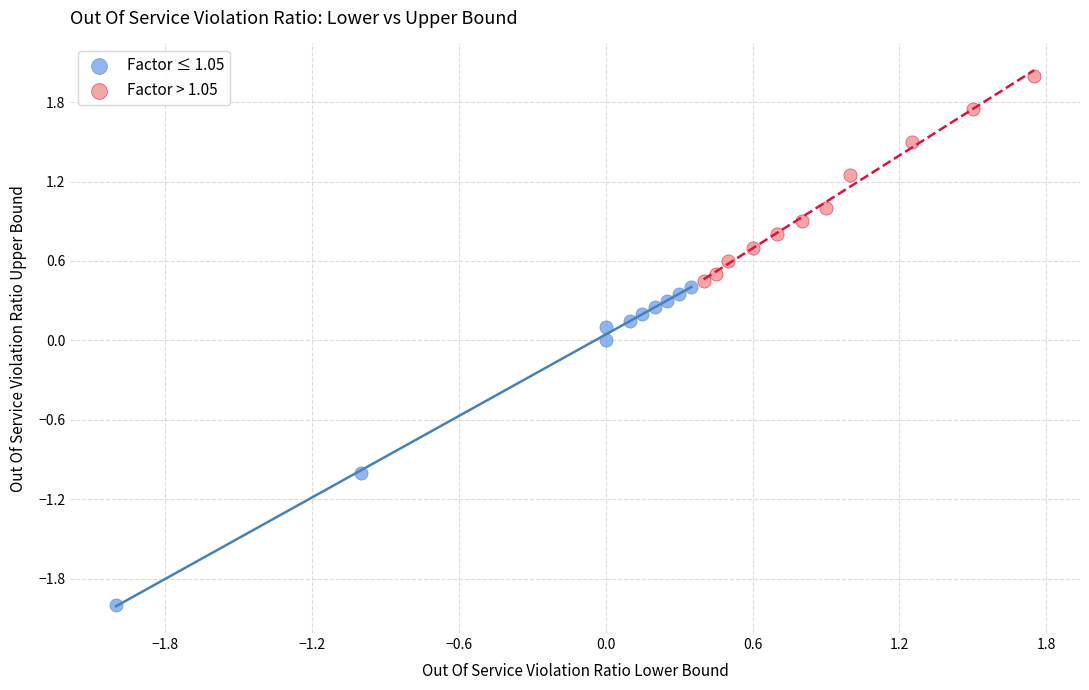

Which series reaches the maximum Y coordinate?

Factor > 1.05